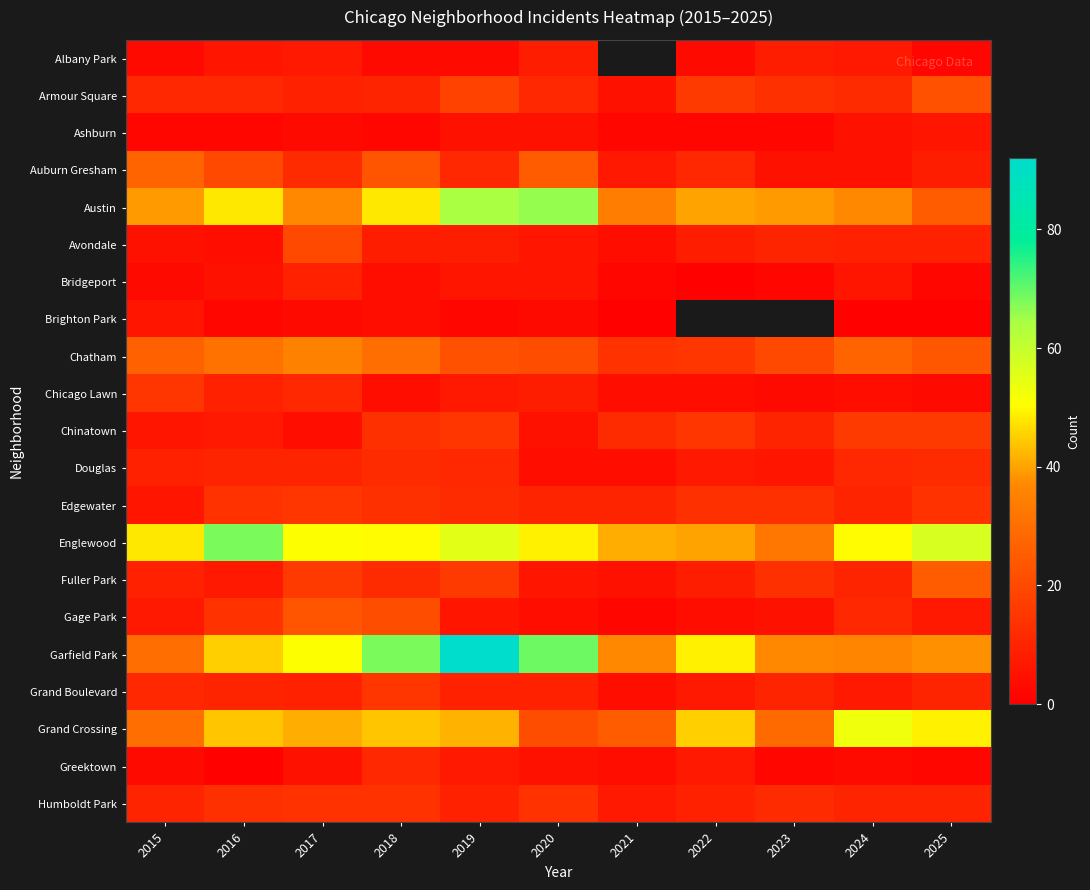

True or false: Austin has a value of 29.9 at 2019.

False